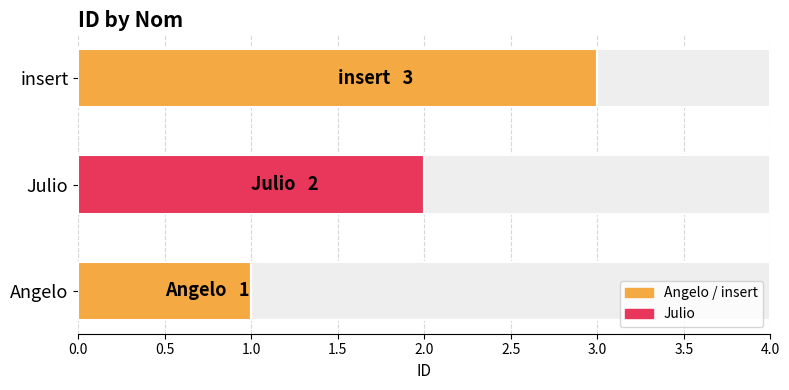

What is the difference between the maximum and minimum values?

2